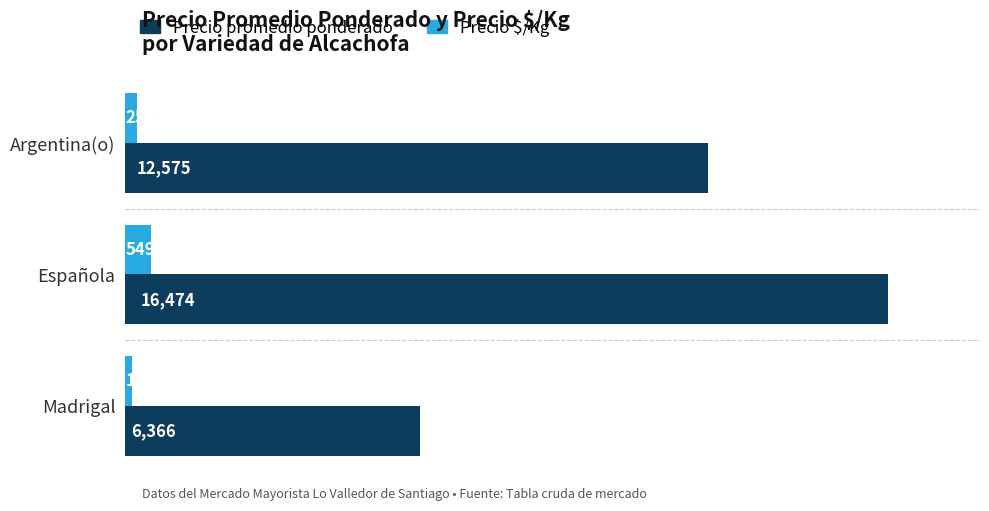

What is the average value of the Precio $/Kg series?

320